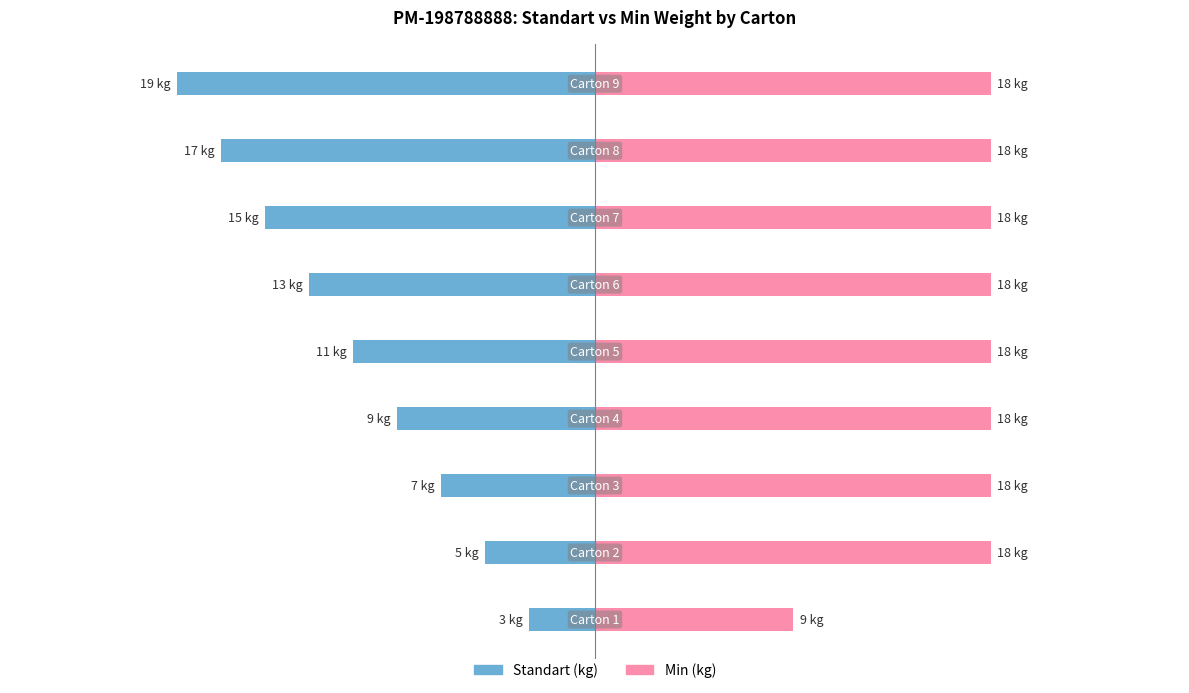

The Min (kg) series shows 18 at 0. True or false?

True